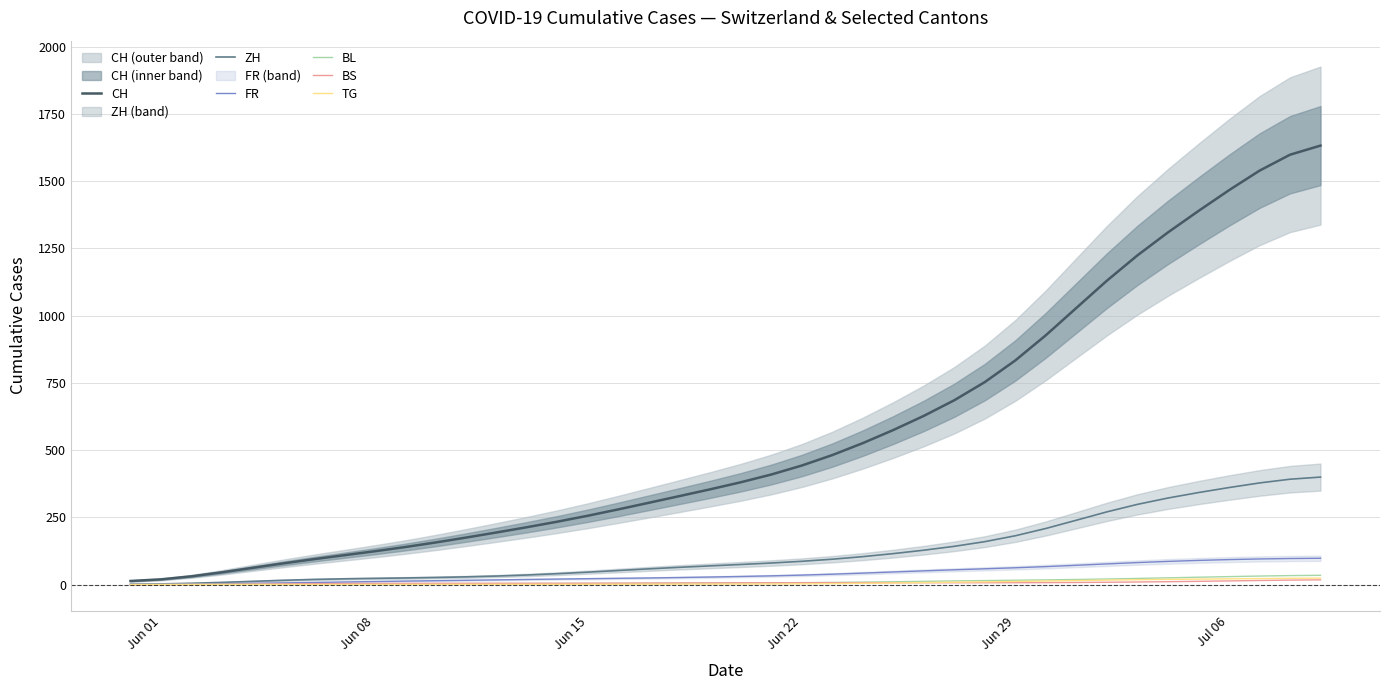

What is the maximum value for CH?

1632.1